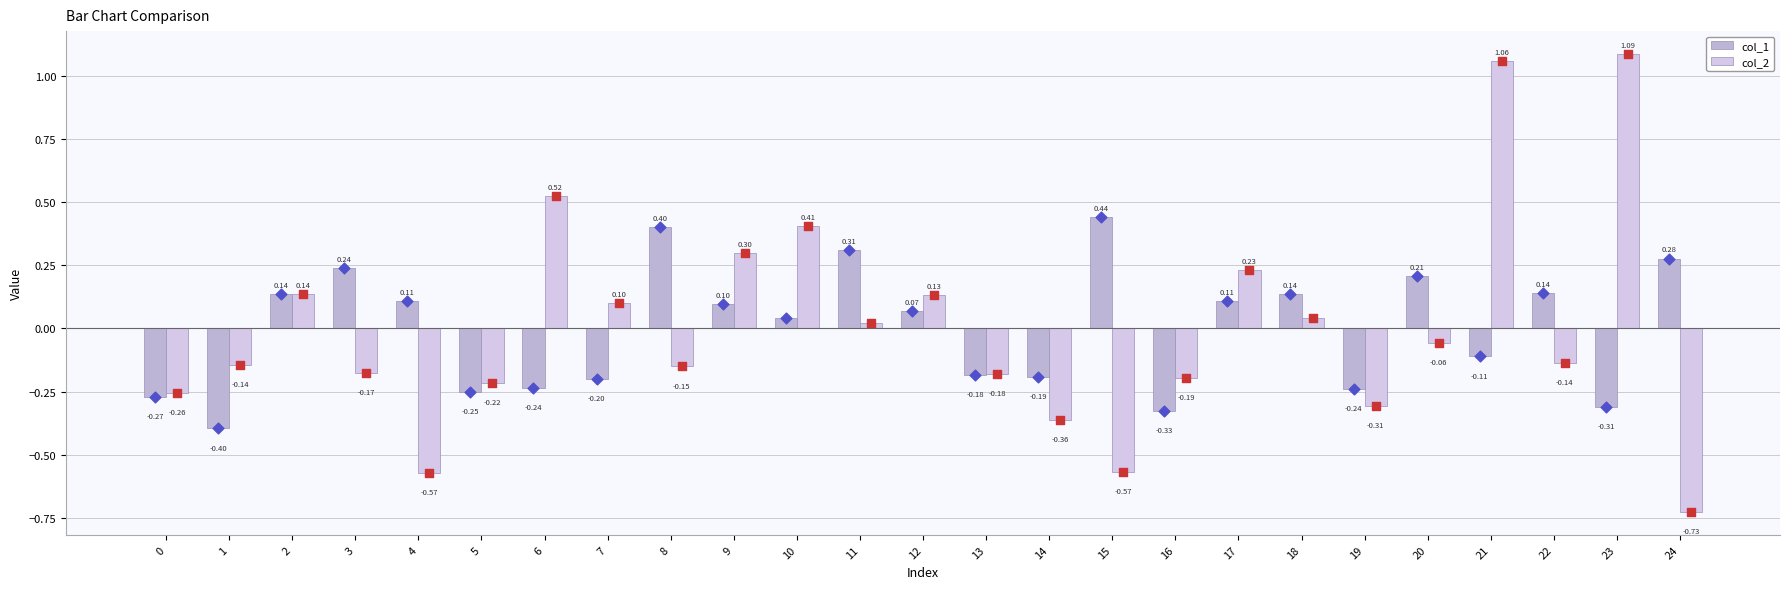

At which category is the sum across all series the highest?

21